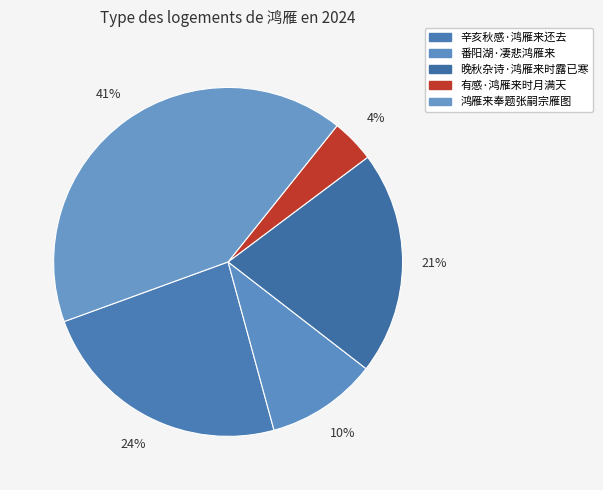

Does 番阳湖·凄悲鸿雁来 represent more than half of the total?

No